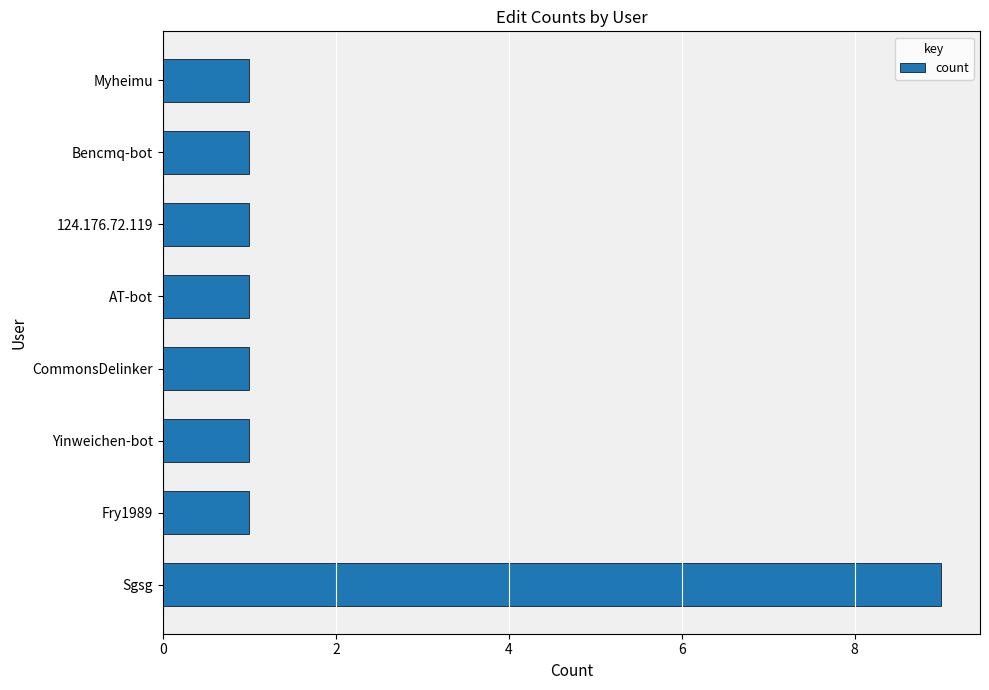

What is the difference between the maximum and minimum values?

8